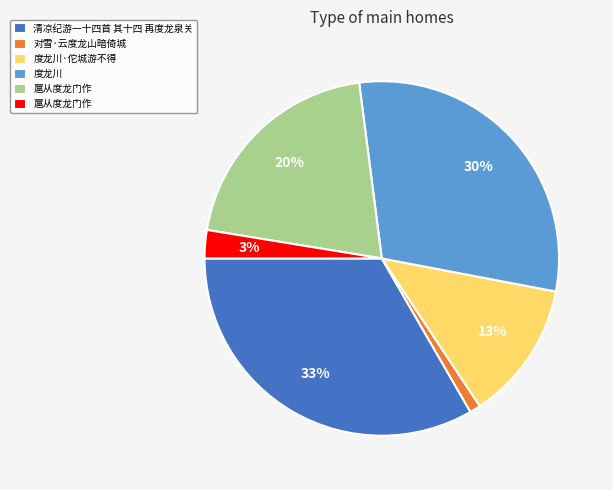

How many segments does this pie chart have?

6